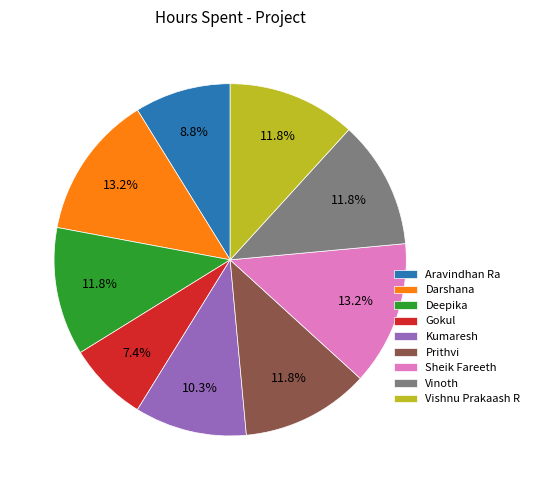

Is there any slice that represents more than half of the pie?

No